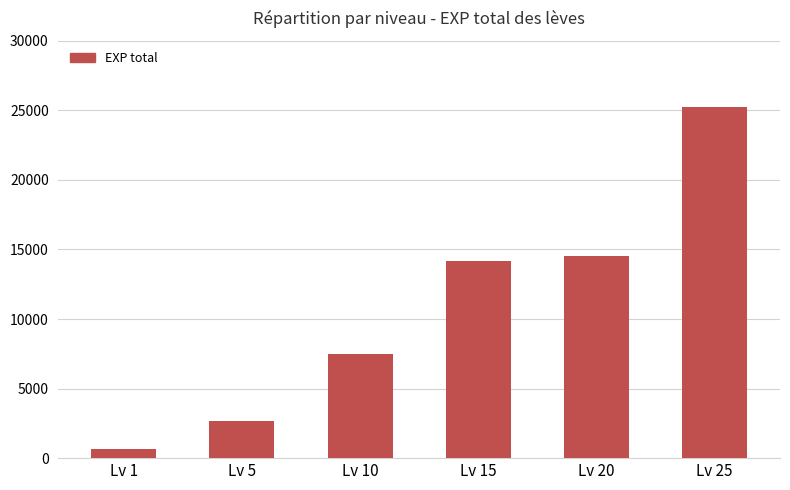

List the labels in order of value, smallest first.

Lv 1, Lv 5, Lv 10, Lv 15, Lv 20, Lv 25